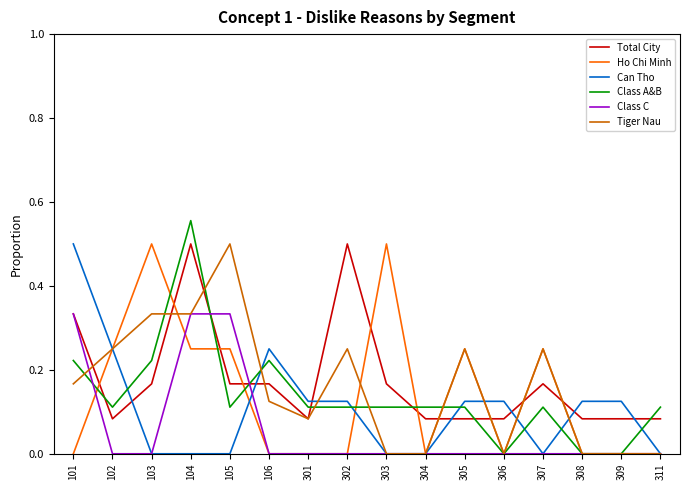

Is it true that Ho Chi Minh equals 0.5 at 303?

True